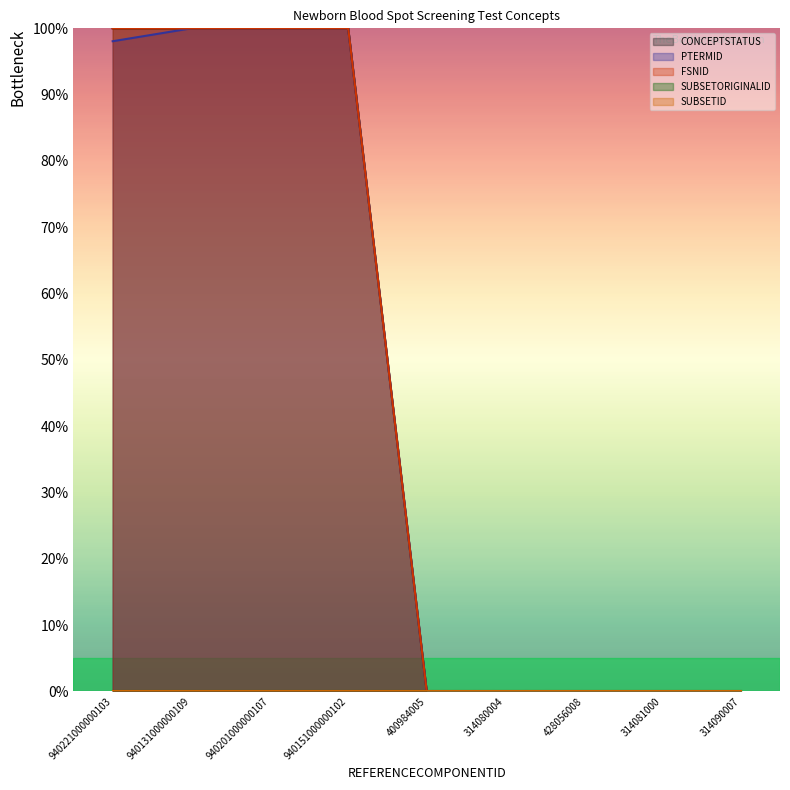

How many lines are shown in the chart?

5